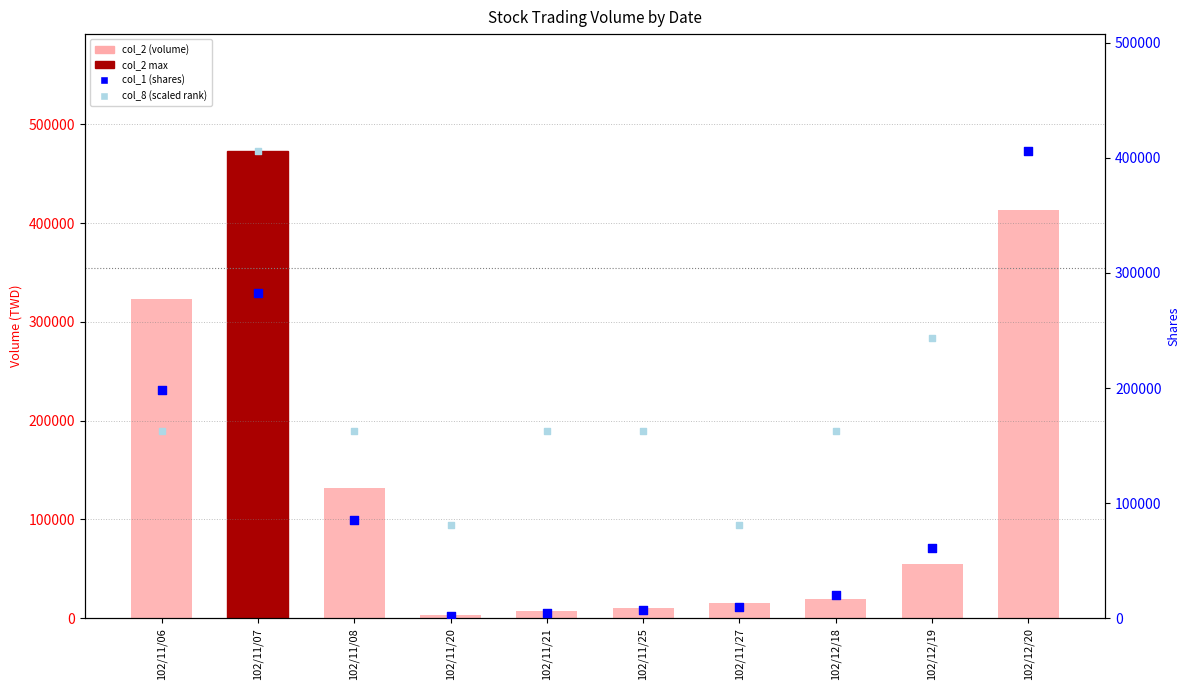

What are all the series names shown in the legend?

col_2 (volume), col_1 (shares), col_8 (scaled)